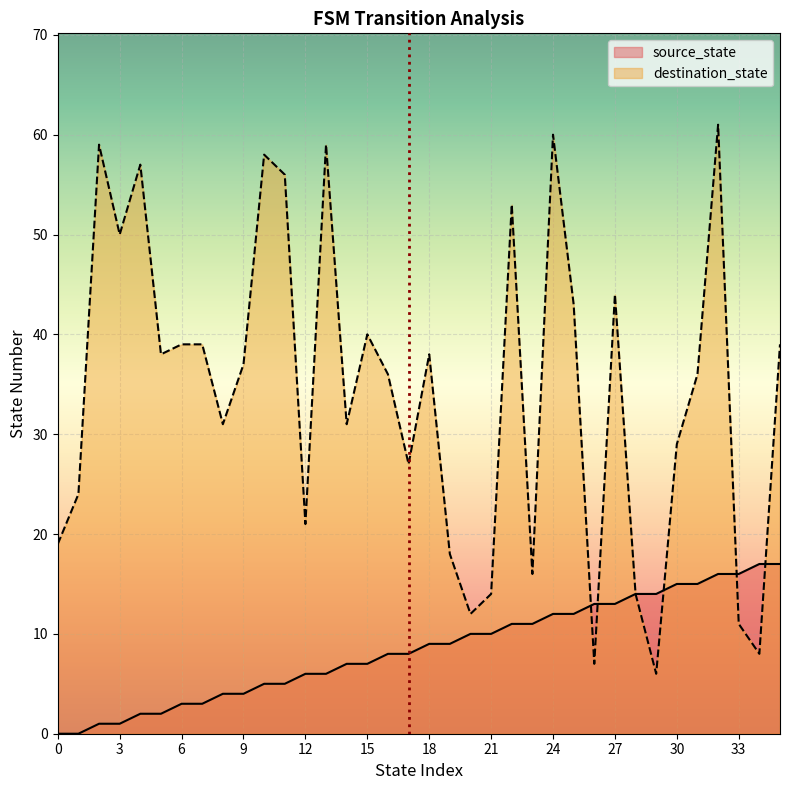

The value of source_state at 15 is 7. True or false?

True